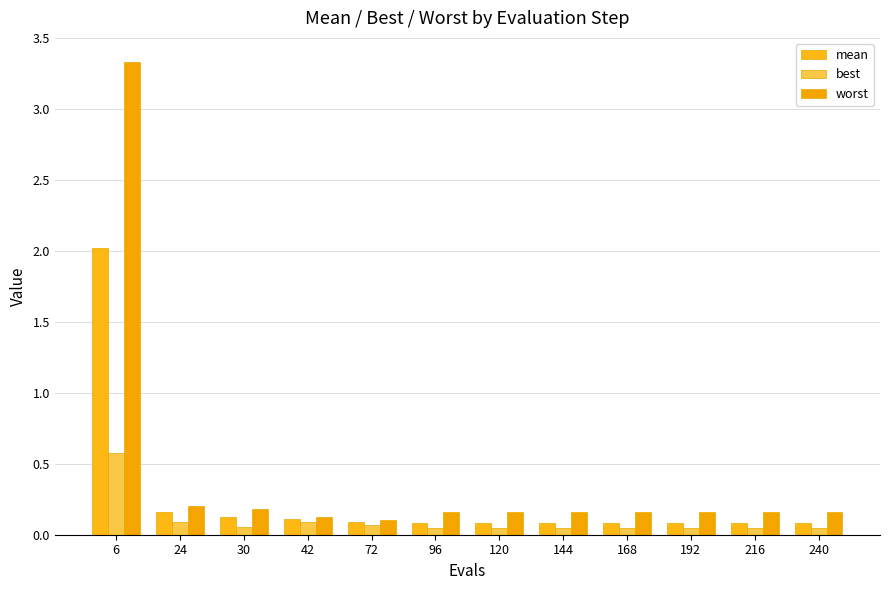

Does the chart contain stacked bars?

No